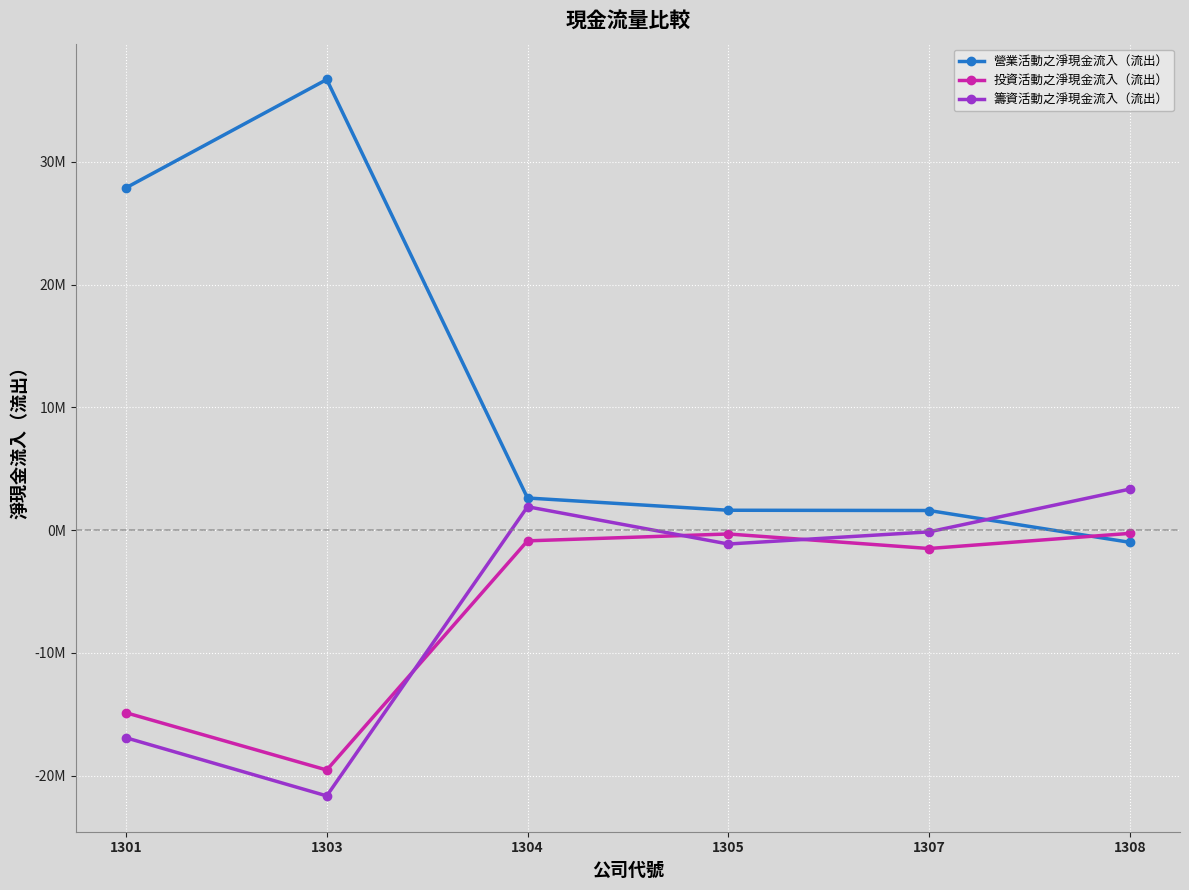

The value of 營業活動之淨現金流入（流出） at 1308 is -993075. True or false?

True